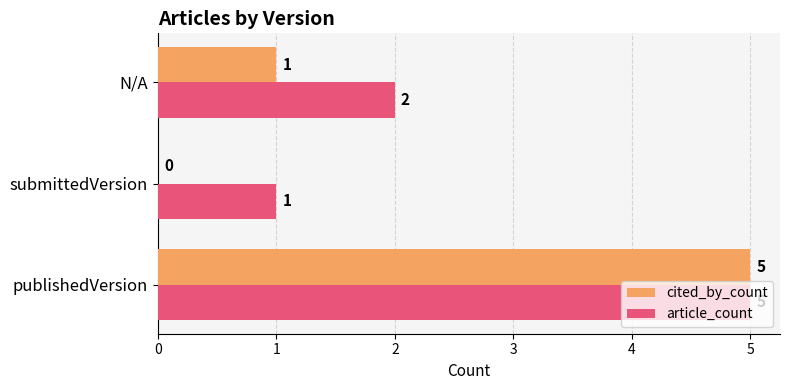

How many positive values does the cited_by_count series have?

2